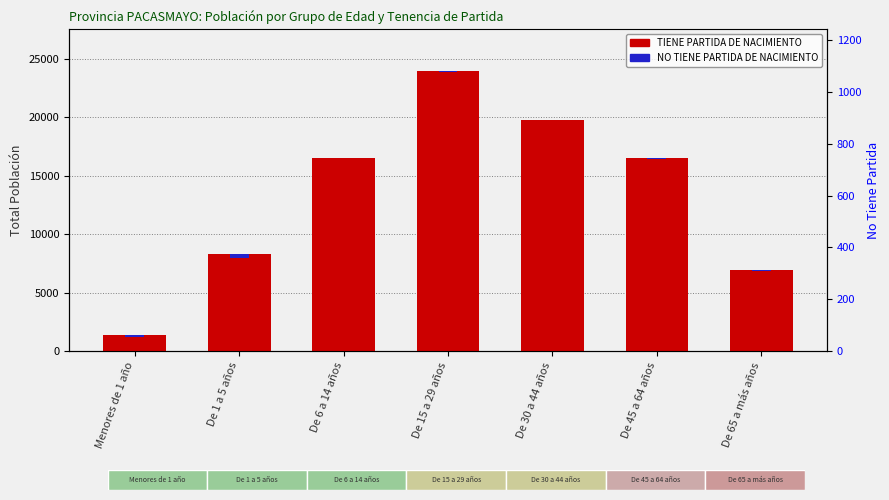

The value of TIENE PARTIDA DE NACIMIENTO at De 65 a más años is 6990. True or false?

True